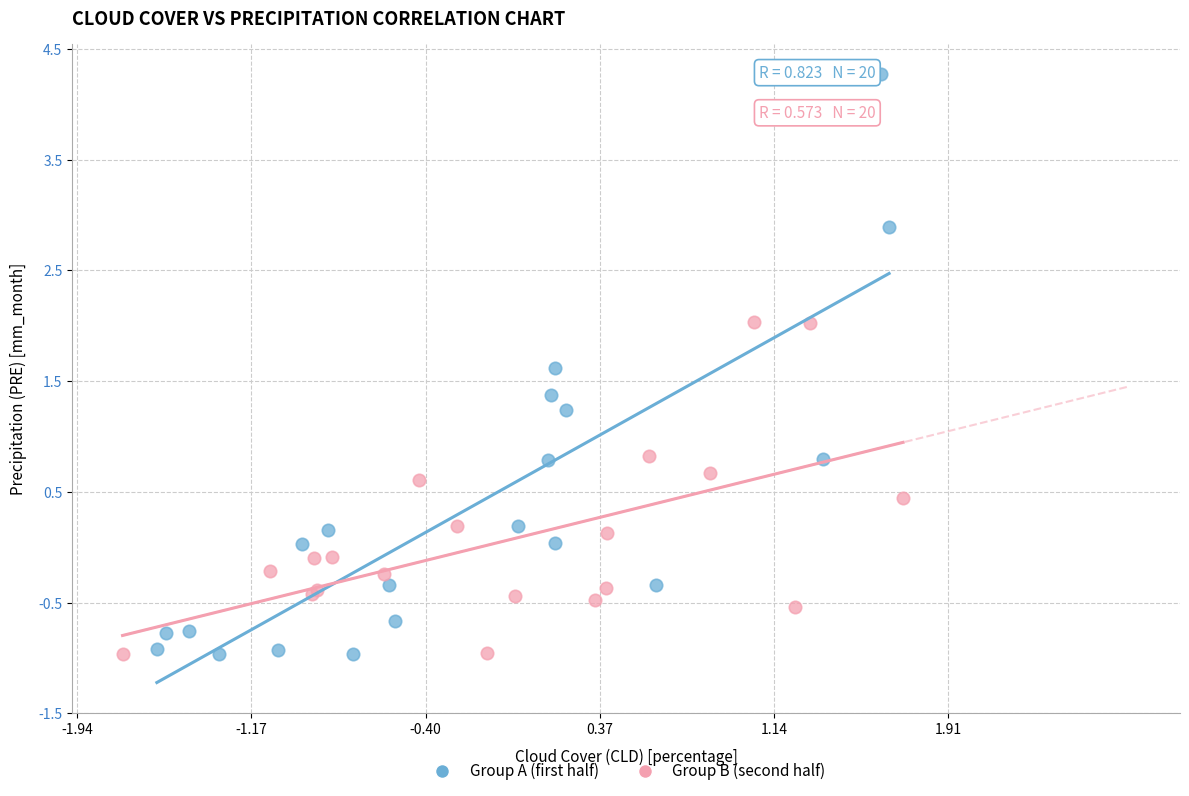

Which series contains the highest Y value?

Group A (first half)